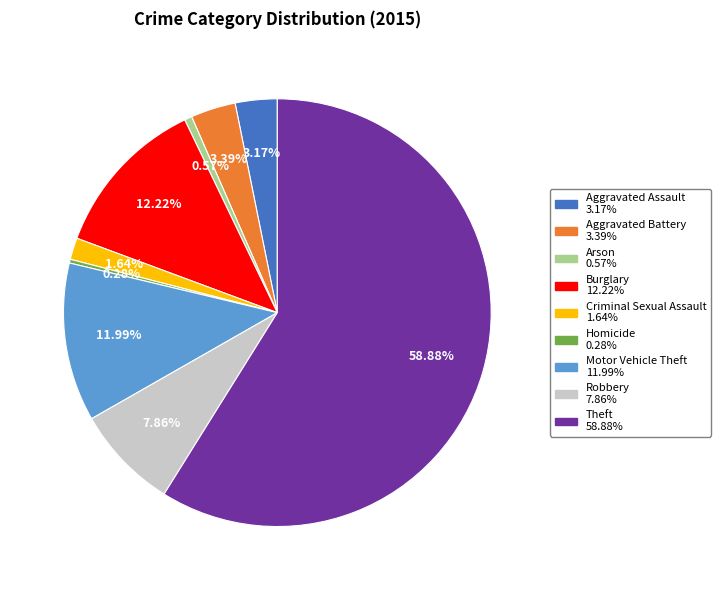

To the nearest percent, what is the difference between the largest and smallest slice percentages?

59%